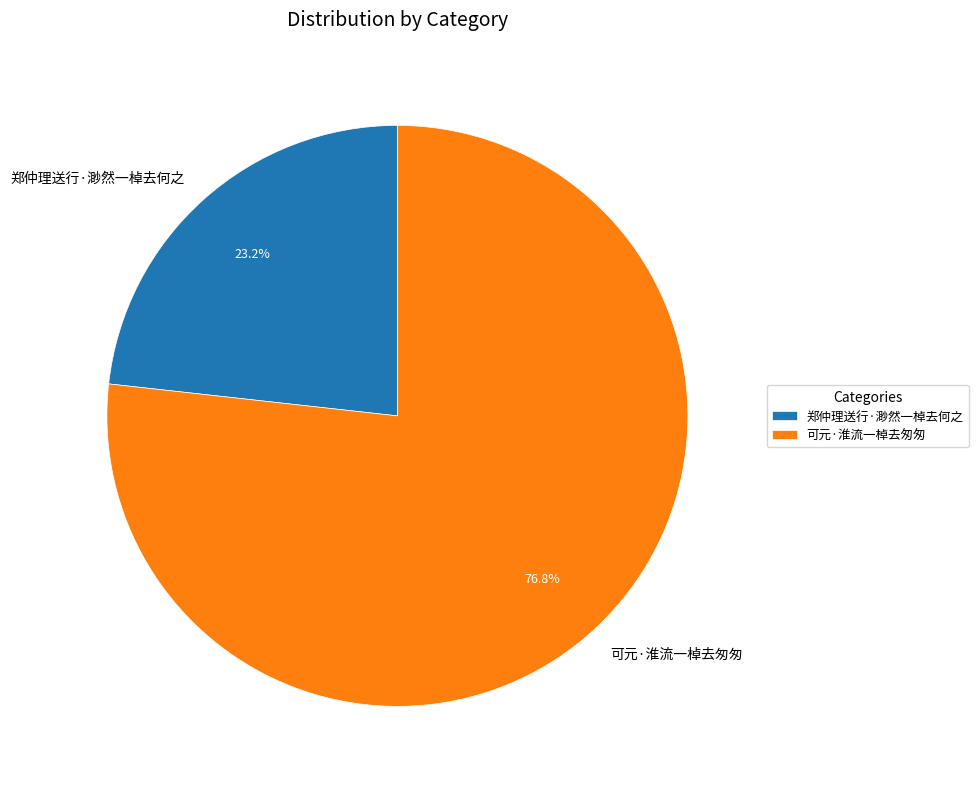

Is it true that 郑仲理送行·渺然一棹去何之 is 37% of the pie?

False